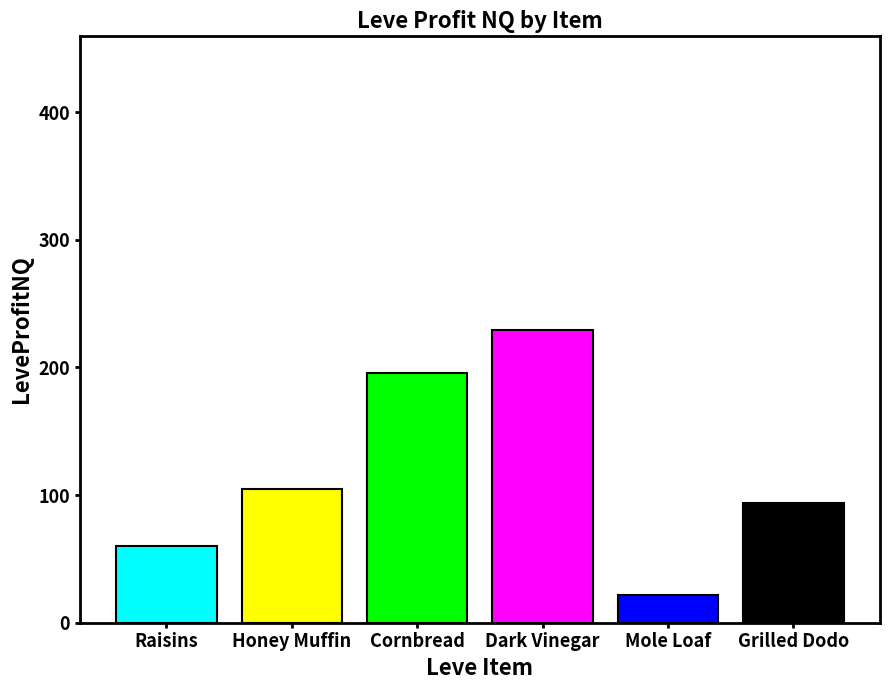

What is the minimum value shown in the chart?

21.5